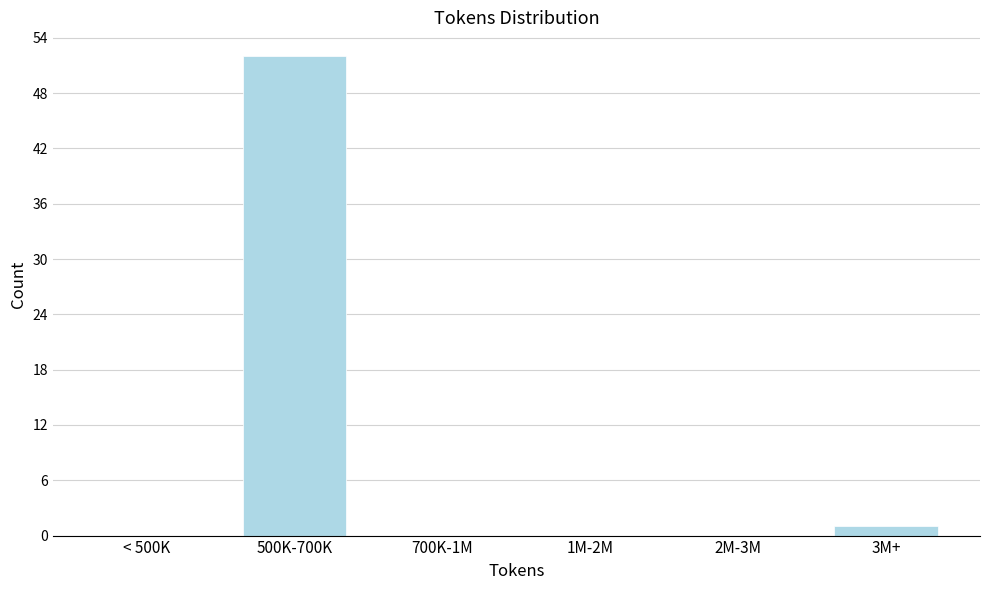

Reading left to right, transcribe all the data shown in this chart.

< 500K=0	500K-700K=52	700K-1M=0	1M-2M=0	2M-3M=0	3M+=1